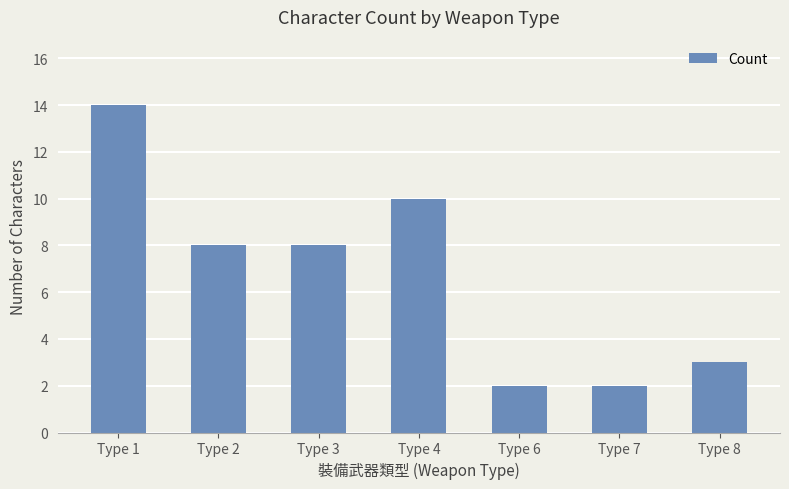

What is the value of the 4th bar from the left?

10